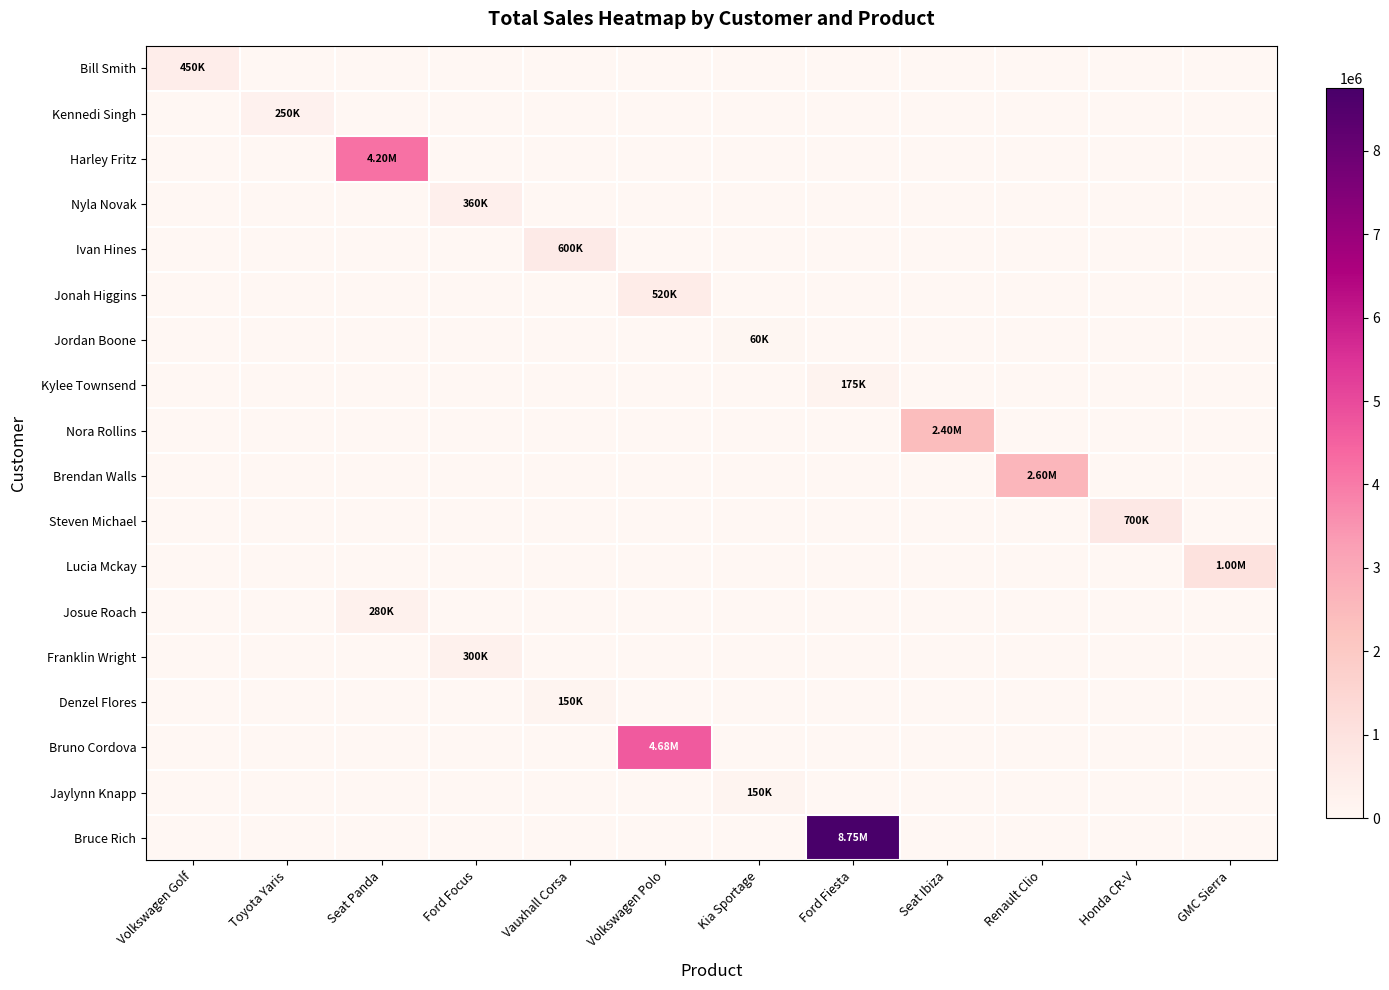

Reading left to right, transcribe all the data shown in this chart.

Bill Smith: Volkswagen Golf=450000	Toyota Yaris=0	Seat Panda=0	Ford Focus=0	Vauxhall Corsa=0	Volkswagen Polo=0	Kia Sportage=0	Ford Fiesta=0	Seat Ibiza=0	Renault Clio=0	Honda CR-V=0	GMC Sierra=0
Kennedi Singh: Volkswagen Golf=0	Toyota Yaris=250000	Seat Panda=0	Ford Focus=0	Vauxhall Corsa=0	Volkswagen Polo=0	Kia Sportage=0	Ford Fiesta=0	Seat Ibiza=0	Renault Clio=0	Honda CR-V=0	GMC Sierra=0
Harley Fritz: Volkswagen Golf=0	Toyota Yaris=0	Seat Panda=4200000	Ford Focus=0	Vauxhall Corsa=0	Volkswagen Polo=0	Kia Sportage=0	Ford Fiesta=0	Seat Ibiza=0	Renault Clio=0	Honda CR-V=0	GMC Sierra=0
Nyla Novak: Volkswagen Golf=0	Toyota Yaris=0	Seat Panda=0	Ford Focus=360000	Vauxhall Corsa=0	Volkswagen Polo=0	Kia Sportage=0	Ford Fiesta=0	Seat Ibiza=0	Renault Clio=0	Honda CR-V=0	GMC Sierra=0
Ivan Hines: Volkswagen Golf=0	Toyota Yaris=0	Seat Panda=0	Ford Focus=0	Vauxhall Corsa=600000	Volkswagen Polo=0	Kia Sportage=0	Ford Fiesta=0	Seat Ibiza=0	Renault Clio=0	Honda CR-V=0	GMC Sierra=0
Jonah Higgins: Volkswagen Golf=0	Toyota Yaris=0	Seat Panda=0	Ford Focus=0	Vauxhall Corsa=0	Volkswagen Polo=520000	Kia Sportage=0	Ford Fiesta=0	Seat Ibiza=0	Renault Clio=0	Honda CR-V=0	GMC Sierra=0
Jordan Boone: Volkswagen Golf=0	Toyota Yaris=0	Seat Panda=0	Ford Focus=0	Vauxhall Corsa=0	Volkswagen Polo=0	Kia Sportage=60000	Ford Fiesta=0	Seat Ibiza=0	Renault Clio=0	Honda CR-V=0	GMC Sierra=0
Kylee Townsend: Volkswagen Golf=0	Toyota Yaris=0	Seat Panda=0	Ford Focus=0	Vauxhall Corsa=0	Volkswagen Polo=0	Kia Sportage=0	Ford Fiesta=175000	Seat Ibiza=0	Renault Clio=0	Honda CR-V=0	GMC Sierra=0
Nora Rollins: Volkswagen Golf=0	Toyota Yaris=0	Seat Panda=0	Ford Focus=0	Vauxhall Corsa=0	Volkswagen Polo=0	Kia Sportage=0	Ford Fiesta=0	Seat Ibiza=2400000	Renault Clio=0	Honda CR-V=0	GMC Sierra=0
Brendan Walls: Volkswagen Golf=0	Toyota Yaris=0	Seat Panda=0	Ford Focus=0	Vauxhall Corsa=0	Volkswagen Polo=0	Kia Sportage=0	Ford Fiesta=0	Seat Ibiza=0	Renault Clio=2600000	Honda CR-V=0	GMC Sierra=0
Steven Michael: Volkswagen Golf=0	Toyota Yaris=0	Seat Panda=0	Ford Focus=0	Vauxhall Corsa=0	Volkswagen Polo=0	Kia Sportage=0	Ford Fiesta=0	Seat Ibiza=0	Renault Clio=0	Honda CR-V=700000	GMC Sierra=0
Lucia Mckay: Volkswagen Golf=0	Toyota Yaris=0	Seat Panda=0	Ford Focus=0	Vauxhall Corsa=0	Volkswagen Polo=0	Kia Sportage=0	Ford Fiesta=0	Seat Ibiza=0	Renault Clio=0	Honda CR-V=0	GMC Sierra=1000000
Josue Roach: Volkswagen Golf=0	Toyota Yaris=0	Seat Panda=280000	Ford Focus=0	Vauxhall Corsa=0	Volkswagen Polo=0	Kia Sportage=0	Ford Fiesta=0	Seat Ibiza=0	Renault Clio=0	Honda CR-V=0	GMC Sierra=0
Franklin Wright: Volkswagen Golf=0	Toyota Yaris=0	Seat Panda=0	Ford Focus=300000	Vauxhall Corsa=0	Volkswagen Polo=0	Kia Sportage=0	Ford Fiesta=0	Seat Ibiza=0	Renault Clio=0	Honda CR-V=0	GMC Sierra=0
Denzel Flores: Volkswagen Golf=0	Toyota Yaris=0	Seat Panda=0	Ford Focus=0	Vauxhall Corsa=150000	Volkswagen Polo=0	Kia Sportage=0	Ford Fiesta=0	Seat Ibiza=0	Renault Clio=0	Honda CR-V=0	GMC Sierra=0
Bruno Cordova: Volkswagen Golf=0	Toyota Yaris=0	Seat Panda=0	Ford Focus=0	Vauxhall Corsa=0	Volkswagen Polo=4680000	Kia Sportage=0	Ford Fiesta=0	Seat Ibiza=0	Renault Clio=0	Honda CR-V=0	GMC Sierra=0
Jaylynn Knapp: Volkswagen Golf=0	Toyota Yaris=0	Seat Panda=0	Ford Focus=0	Vauxhall Corsa=0	Volkswagen Polo=0	Kia Sportage=150000	Ford Fiesta=0	Seat Ibiza=0	Renault Clio=0	Honda CR-V=0	GMC Sierra=0
Bruce Rich: Volkswagen Golf=0	Toyota Yaris=0	Seat Panda=0	Ford Focus=0	Vauxhall Corsa=0	Volkswagen Polo=0	Kia Sportage=0	Ford Fiesta=8750000	Seat Ibiza=0	Renault Clio=0	Honda CR-V=0	GMC Sierra=0